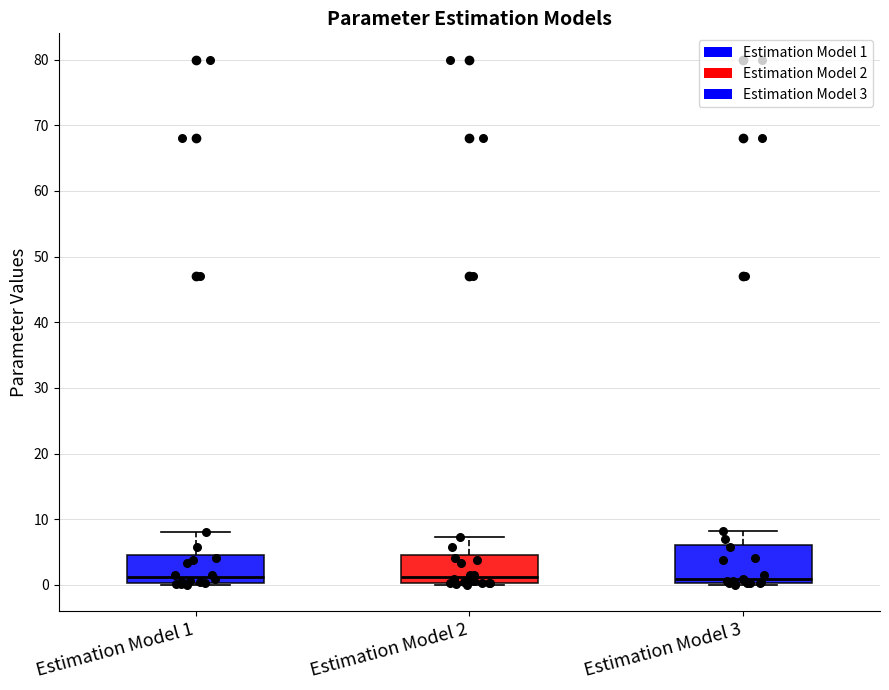

Where does the upper whisker of the box for Estimation Model 1 end on the y-axis? The values are not printed on the chart, so give them approximately, as read against the axis.

8